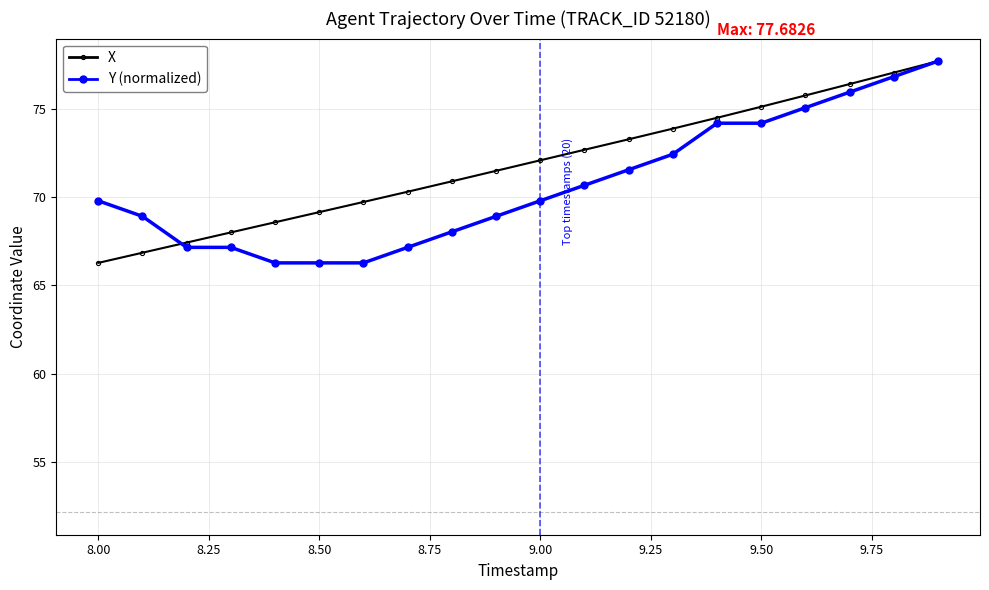

What is the value of the X point at the 1st from the left?

66.3